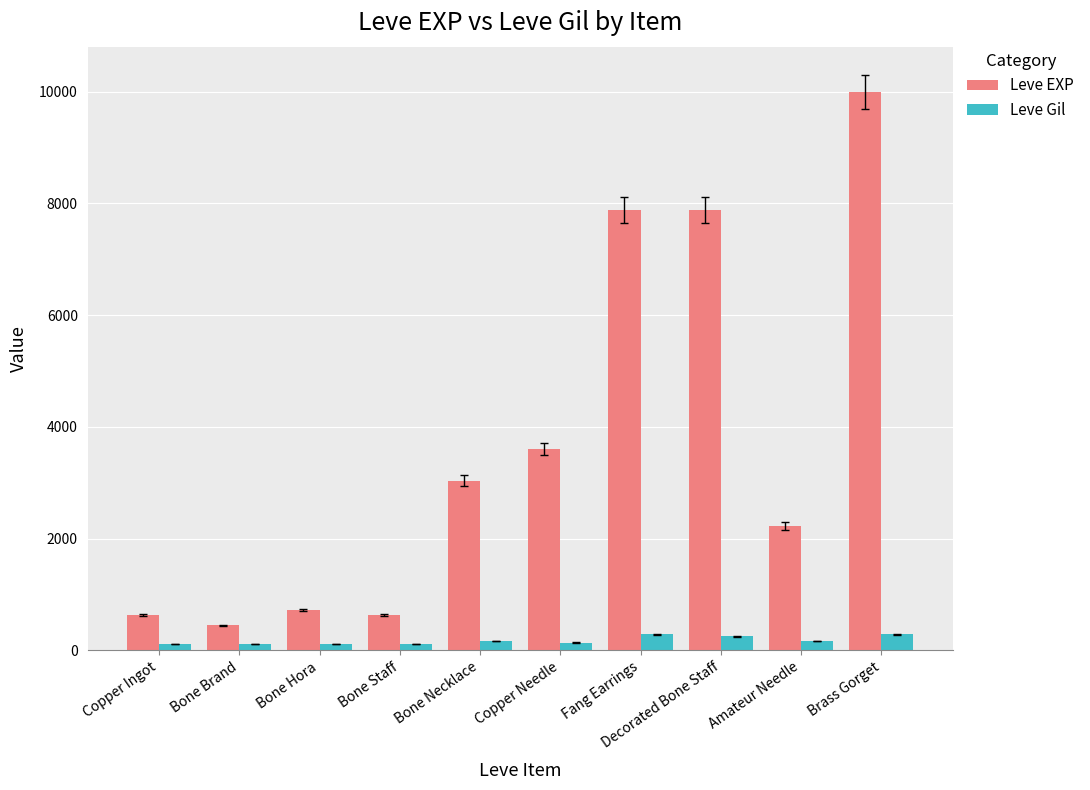

Count the number of categories in the chart.

10